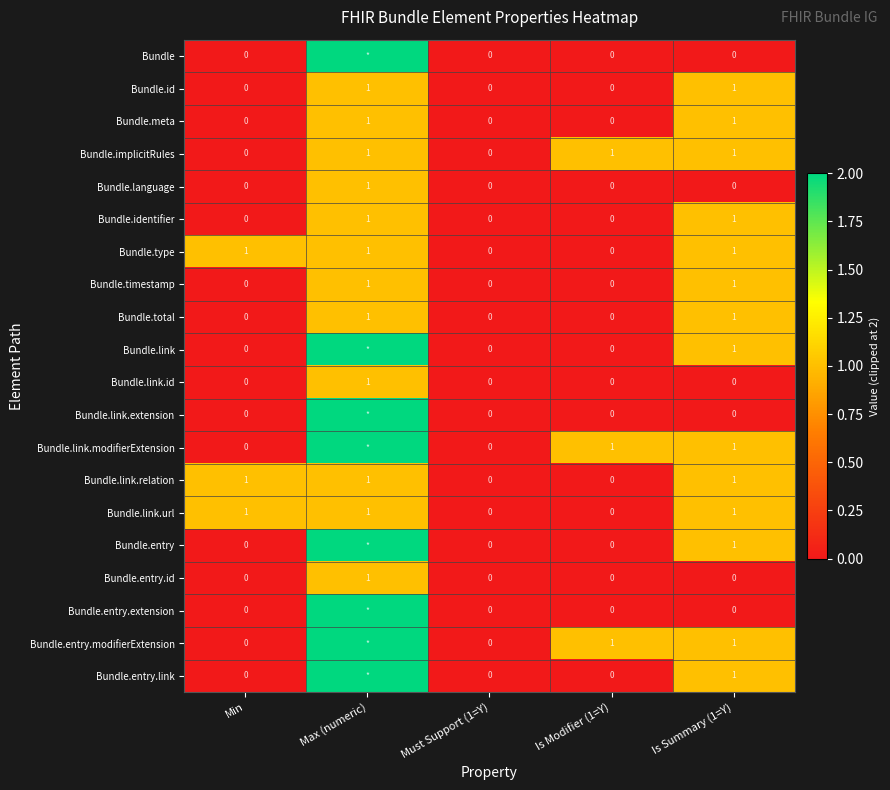

Which category has the highest value in the Bundle.entry.id series?

Max (numeric)